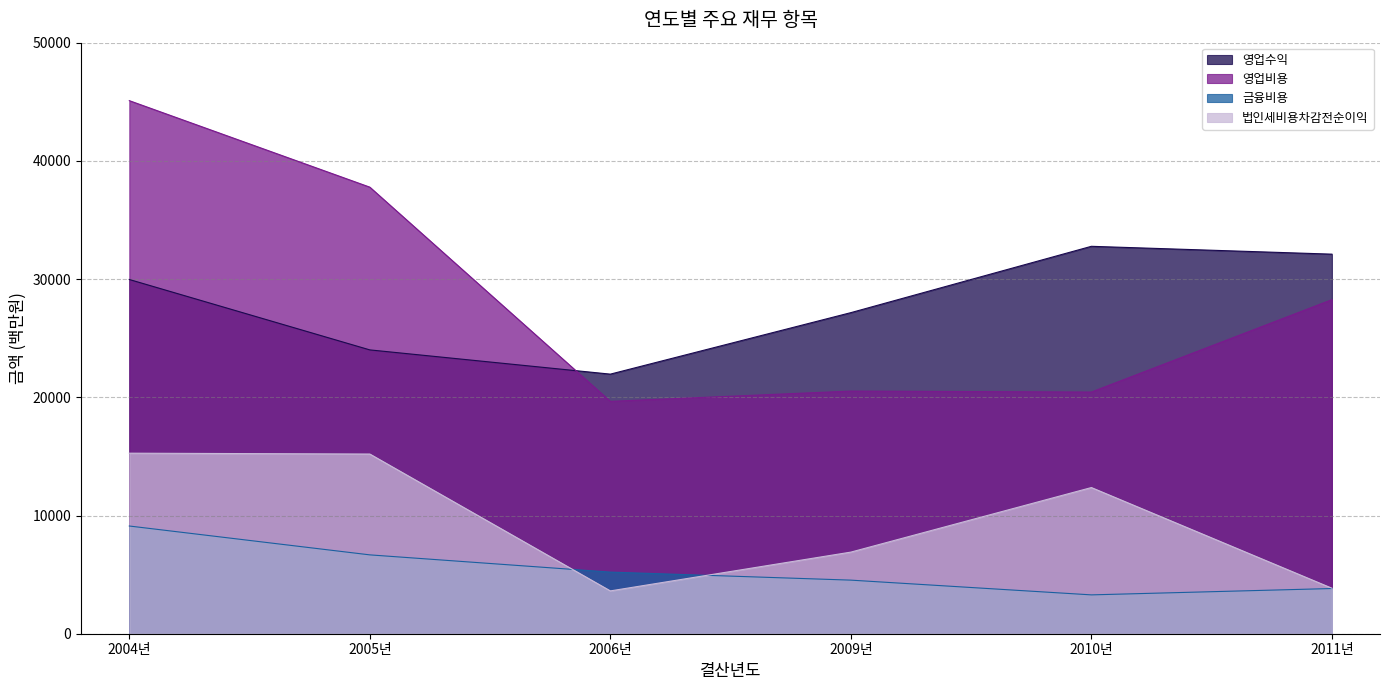

Between 2004년 and 2010년, which series saw the biggest shift?

영업비용